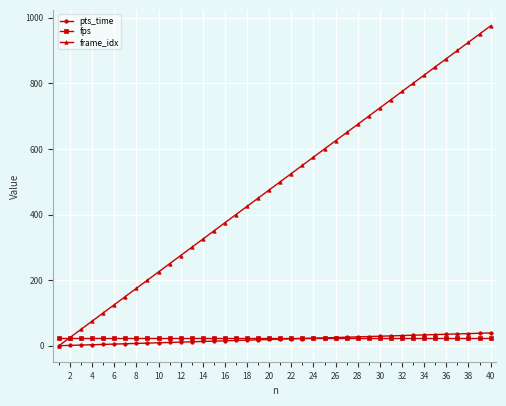

Which series has the widest spread of values?

frame_idx